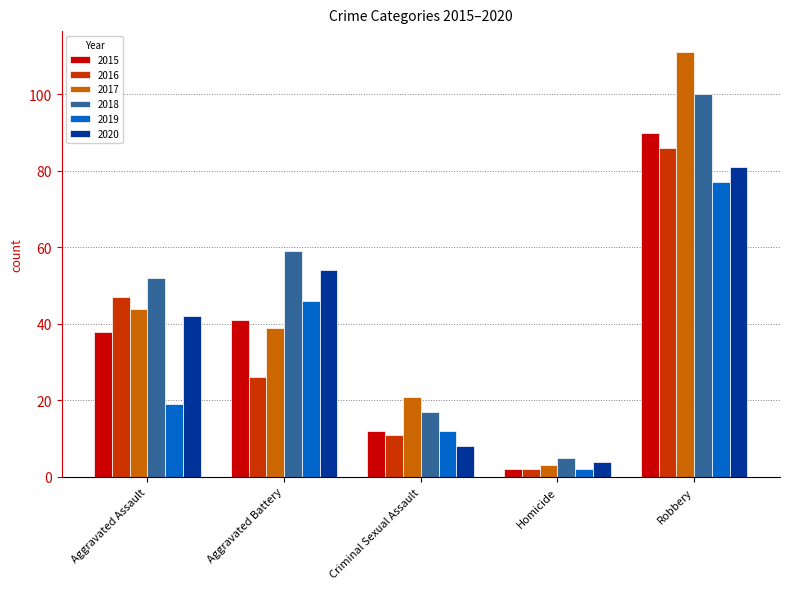

Count the number of data series in this chart.

6